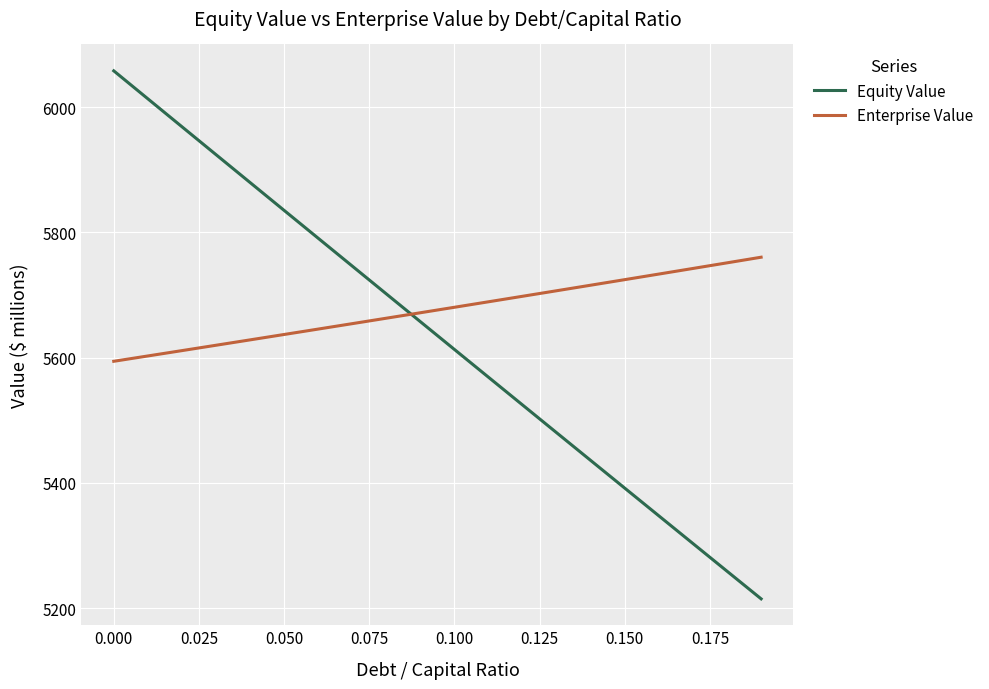

Rank the series by their average value, from lowest to highest.

Equity Value, Enterprise Value